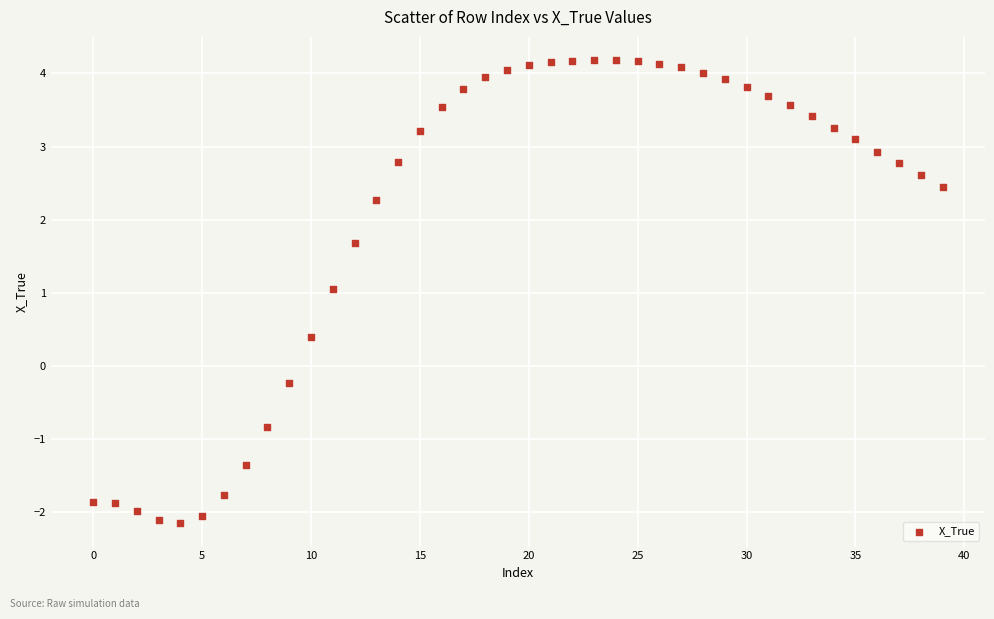

What is the range of Y values (max minus min)?

6.3